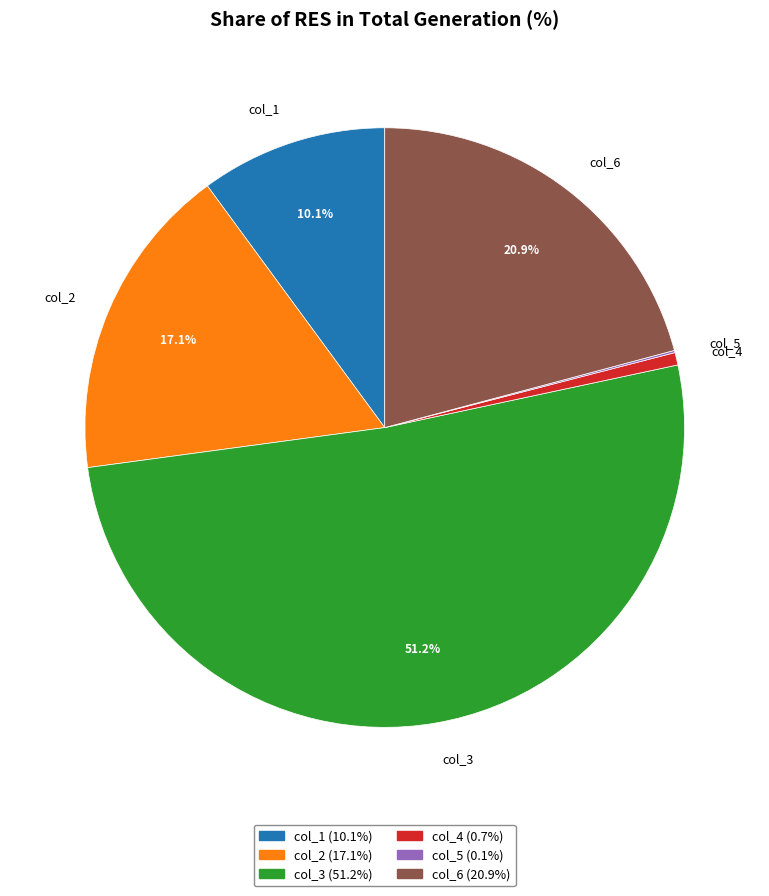

What is the ratio of the value at col_1 to the value at col_2?

0.6